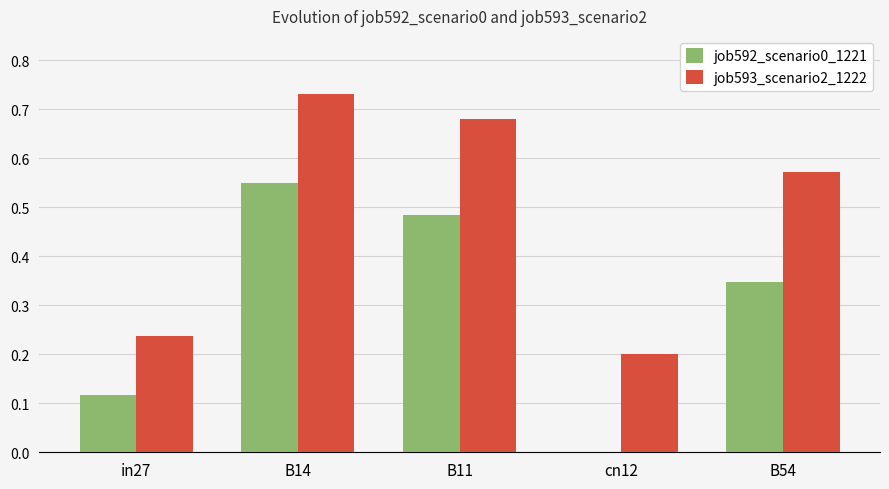

What is the total value across all series at B11?

1.2